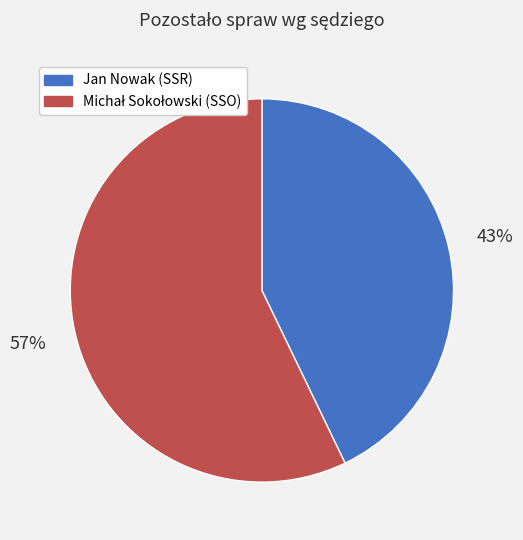

What percentage is the Jan Nowak (SSR) slice, to the nearest percent?

43%